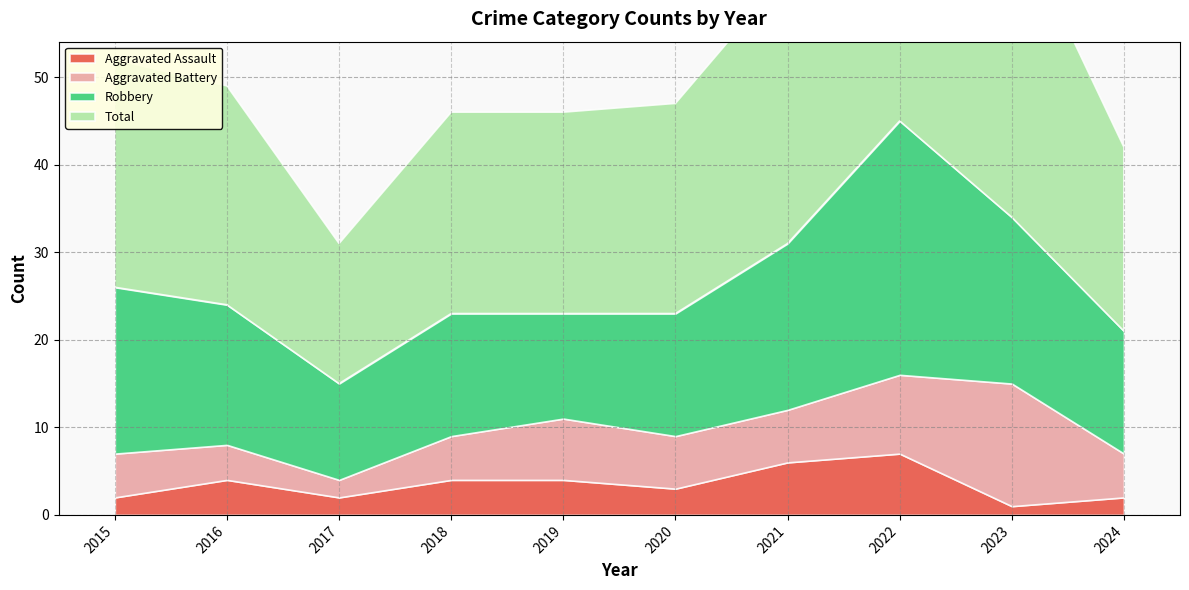

What is the difference between the maximum and minimum values in the Robbery series?

18